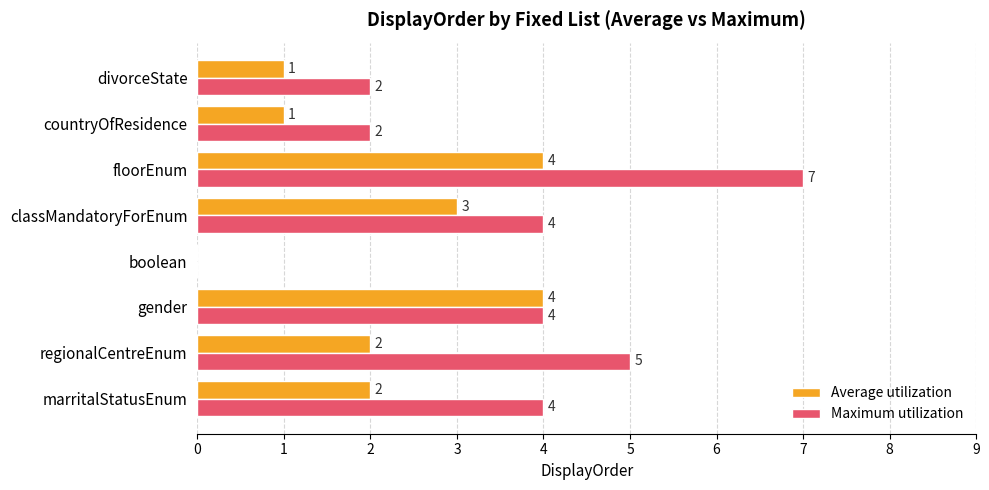

True or false: Maximum utilization has a value of 3 at gender.

False